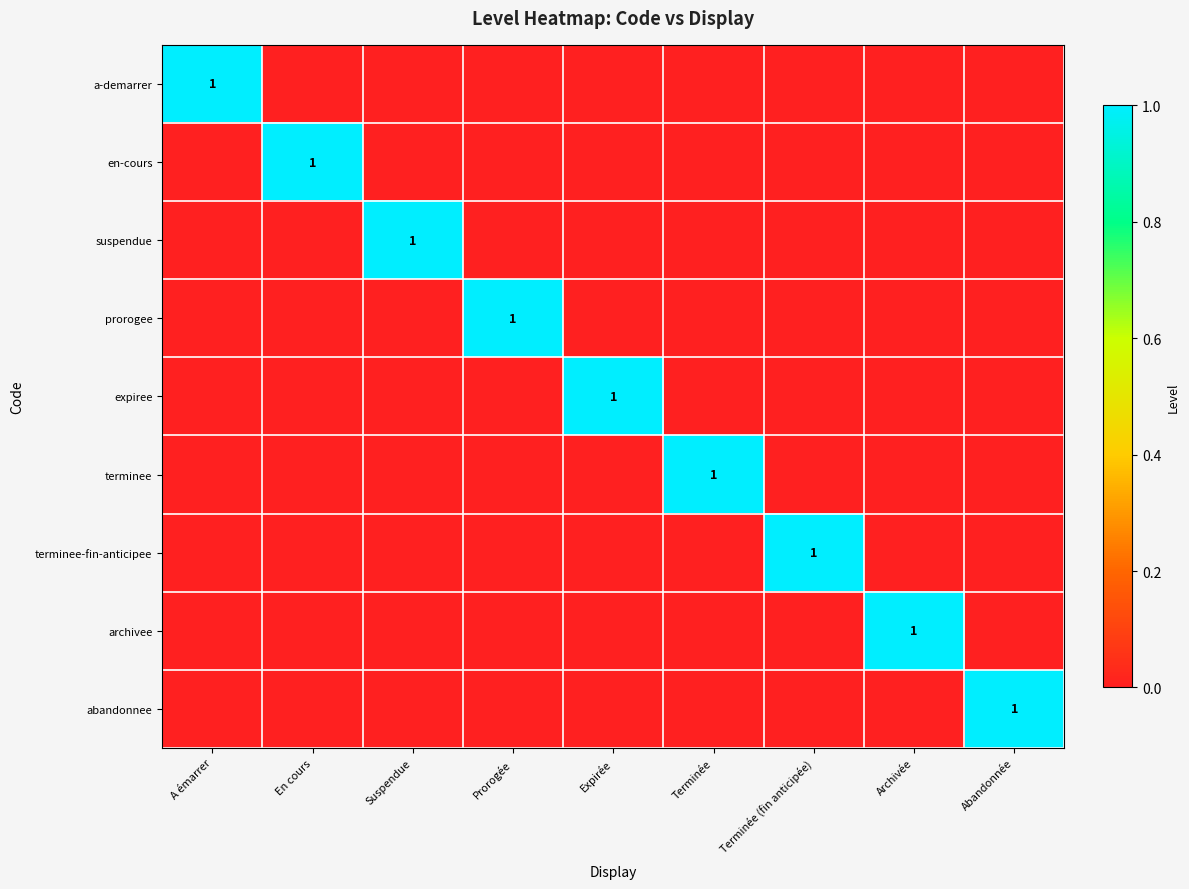

Rank the series by their maximum value, from lowest to highest.

a-demarrer, en-cours, suspendue, prorogee, expiree, terminee, terminee-fin-anticipee, archivee, abandonnee